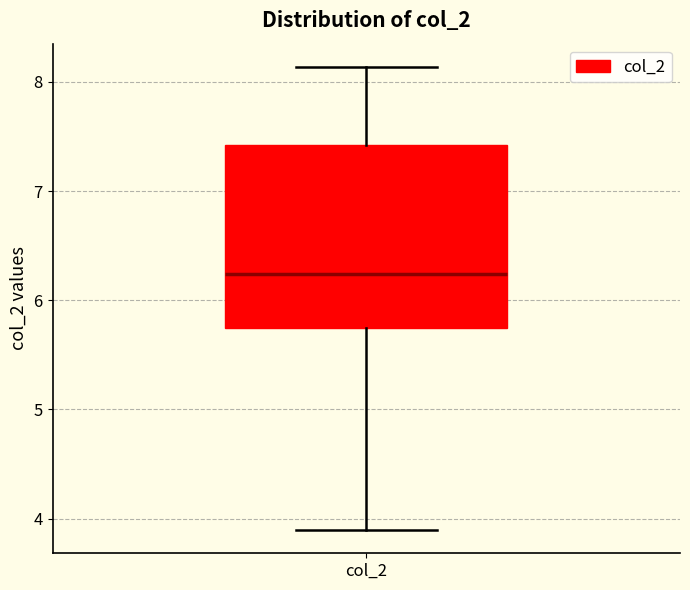

Read this box plot against the y-axis: the position of the median line, the range covered by the box, and the ends of both whiskers. The values are not printed on the chart, so give them approximately, as read against the axis.

median 6.2, box 5.7 to 7.4, whiskers 3.9 to 8.1